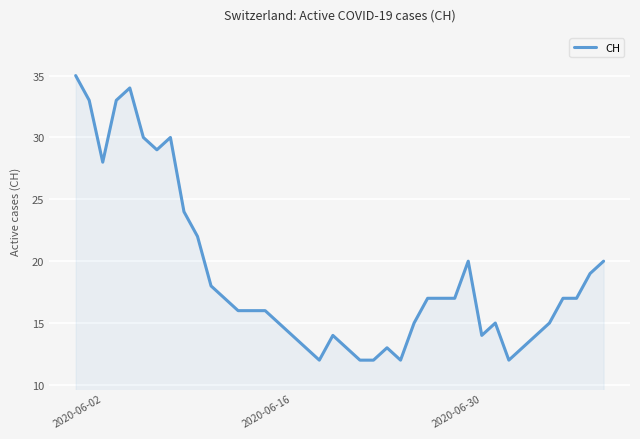

Reading left to right, list all the values displayed in this chart.

35	33	28	33	34	30	29	30	24	22	18	17	16	16	16	15	14	13	12	14	13	12	12	13	12	15	17	17	17	20	14	15	12	13	14	15	17	17	19	20